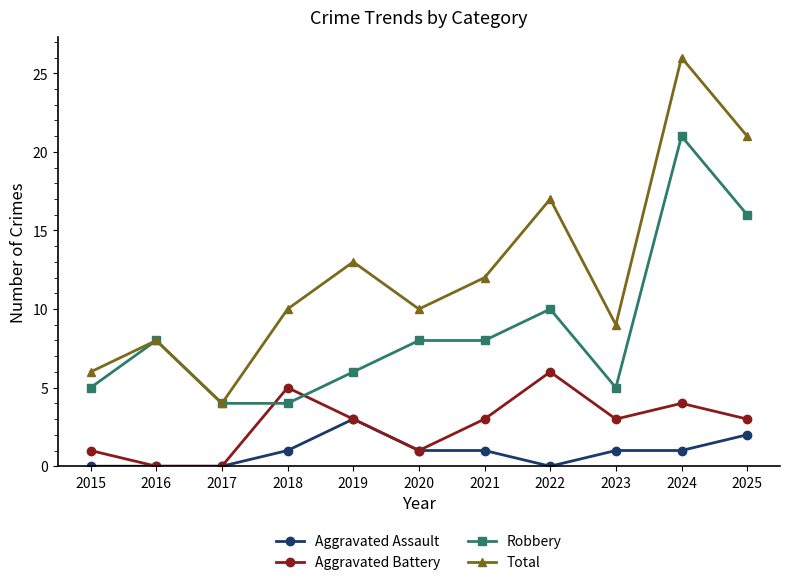

True or false: Aggravated Assault has more than 0 interior local peaks.

True